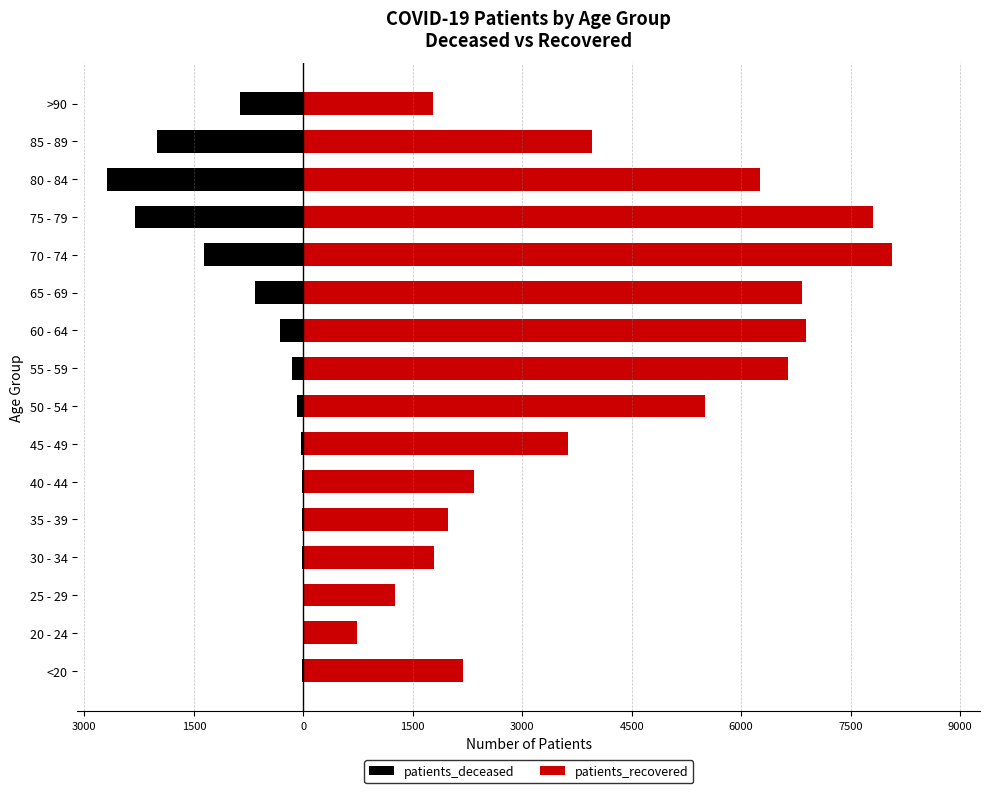

What value does the patients_recovered series have at 70 - 74, to the nearest 100?

8100